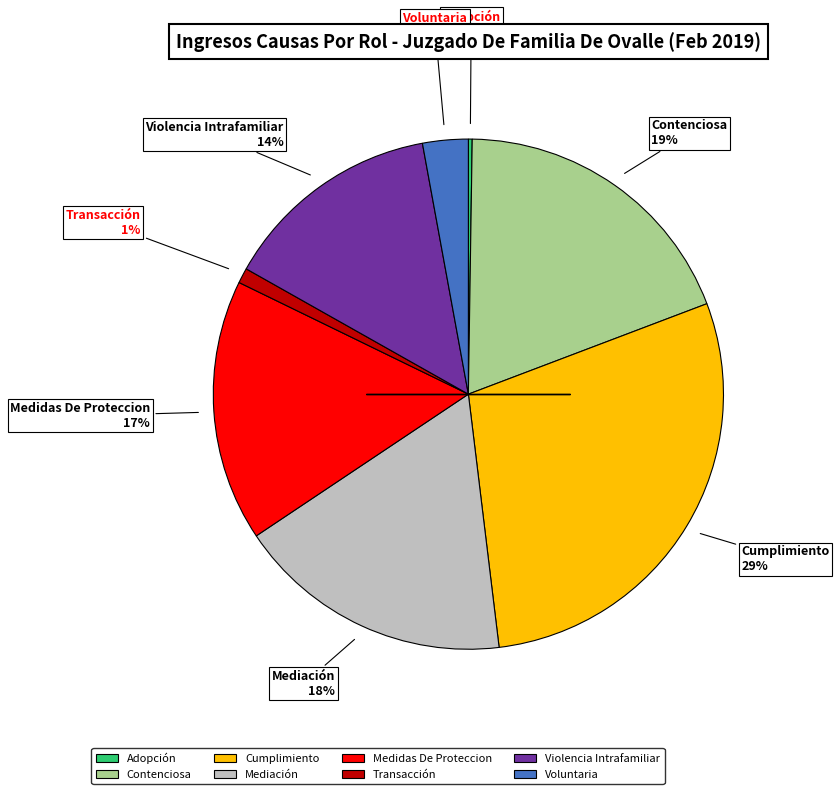

Is it true that Contenciosa is 11% of the pie?

False